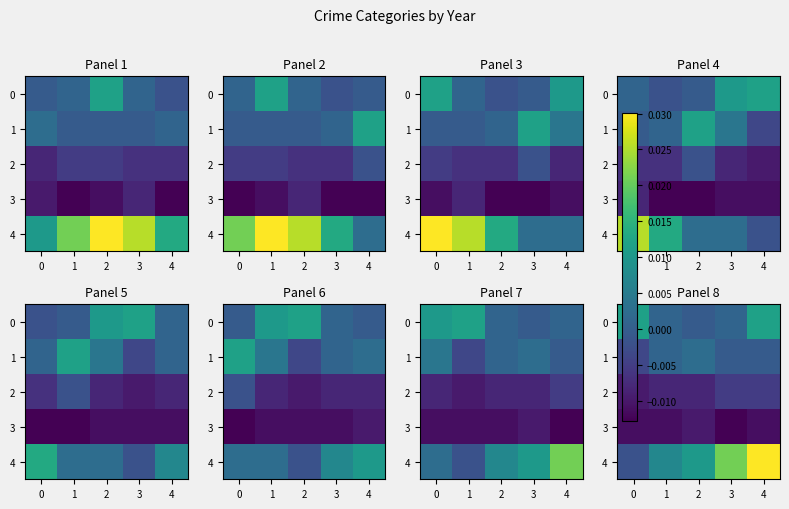

Count the number of data series in this chart.

5